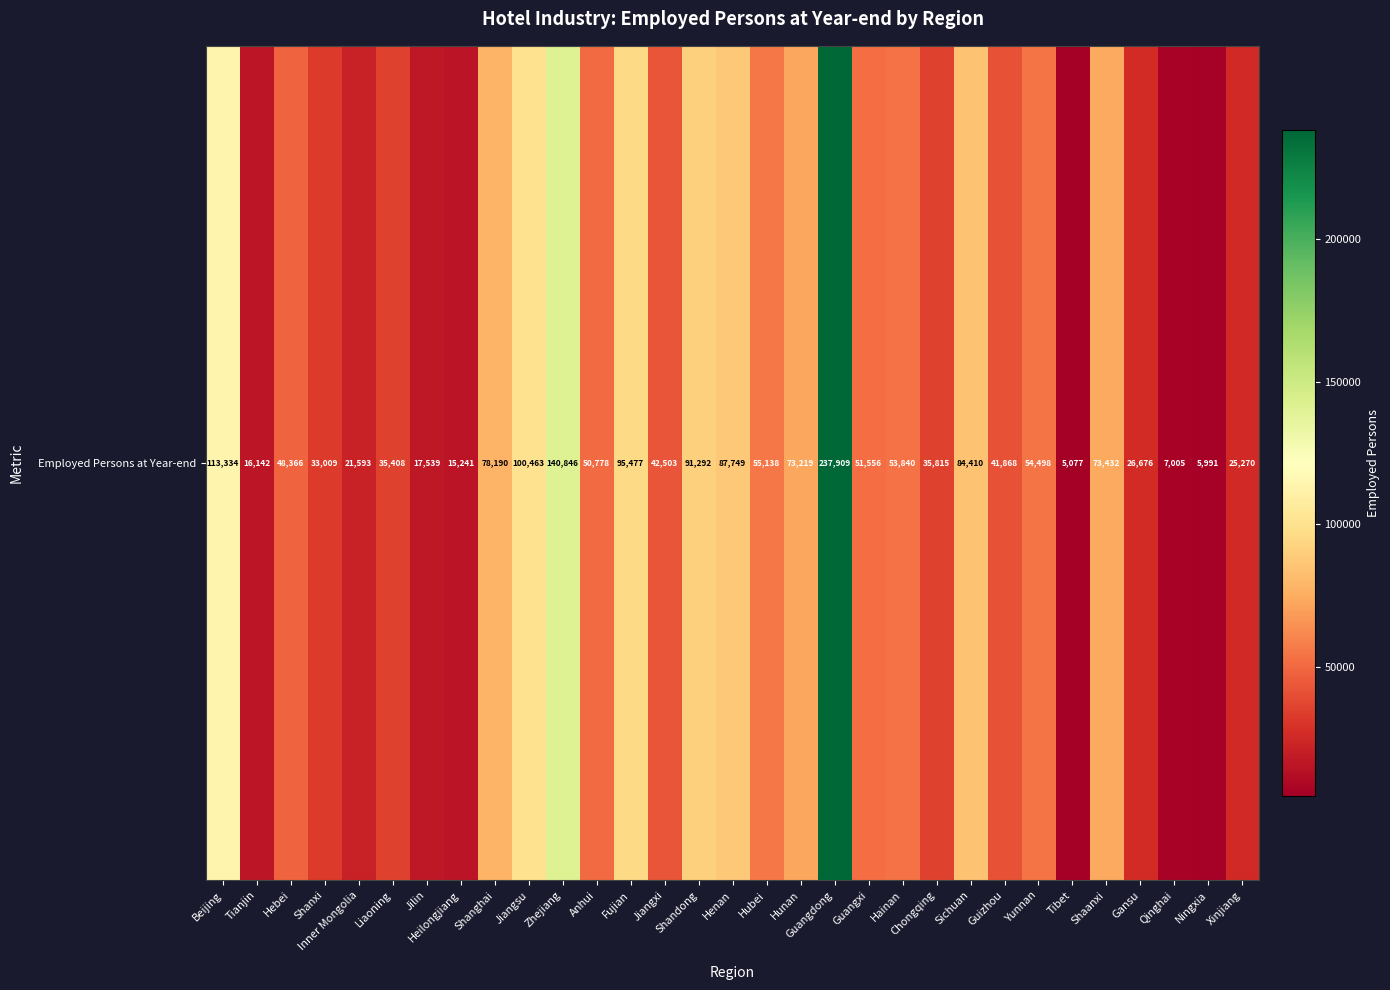

Count the number of values greater than 50778.

15